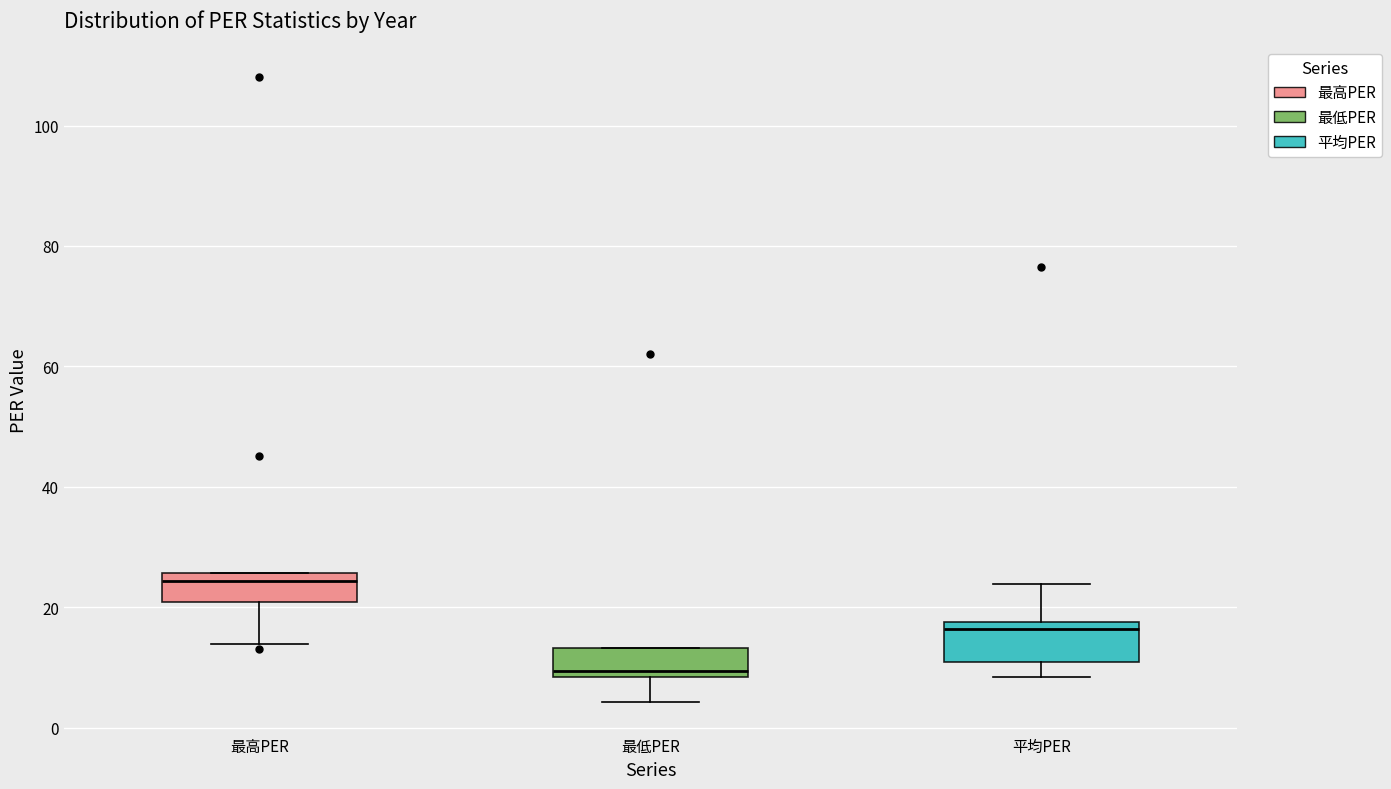

Reading left to right, read every box against the y-axis: the position of its median line, the range the box covers, and the ends of its whiskers. The values are not printed on the chart, so give them approximately, as read against the axis.

最高PER: median 24, box 20 to 26, whiskers 14 to 26
最低PER: median 10, box 8 to 14, whiskers 4 to 14
平均PER: median 16, box 10 to 18, whiskers 8 to 24